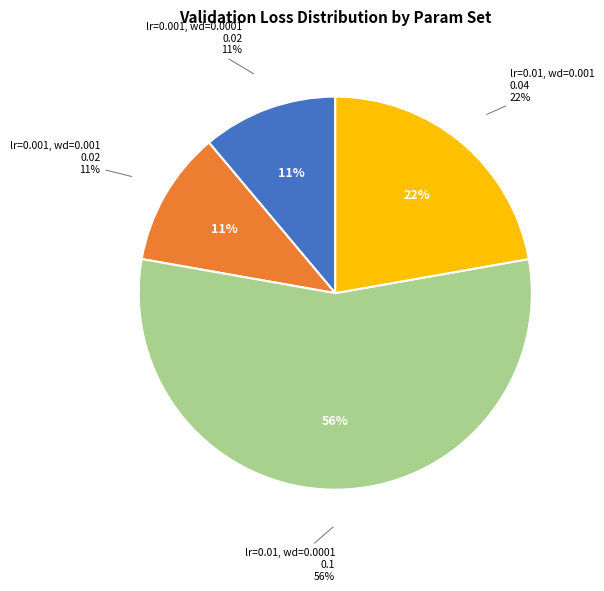

What percentage is the lr=0.01, wd=0.0001 slice, to the nearest percent?

56%